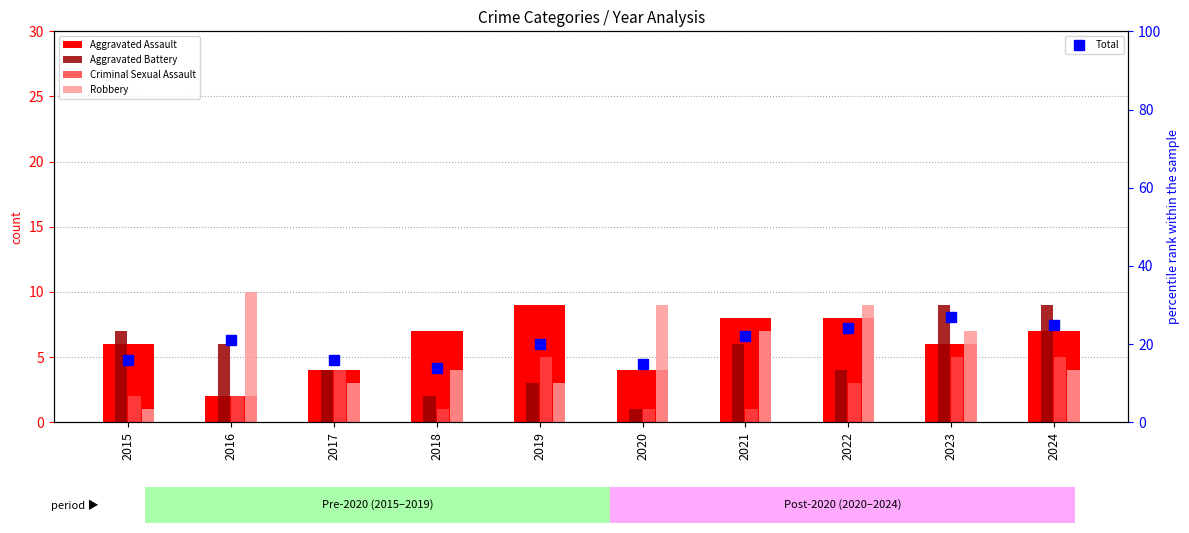

Reading left to right, what are all the values shown in this chart?

Aggravated Assault: 2015=6	2016=2	2017=4	2018=7	2019=9	2020=4	2021=8	2022=8	2023=6	2024=7
Aggravated Battery: 2015=7	2016=6	2017=4	2018=2	2019=3	2020=1	2021=6	2022=4	2023=9	2024=9
Criminal Sexual Assault: 2015=2	2016=2	2017=4	2018=1	2019=5	2020=1	2021=1	2022=3	2023=5	2024=5
Robbery: 2015=1	2016=10	2017=3	2018=4	2019=3	2020=9	2021=7	2022=9	2023=7	2024=4
Total: 2015=16	2016=21	2017=16	2018=14	2019=20	2020=15	2021=22	2022=24	2023=27	2024=25